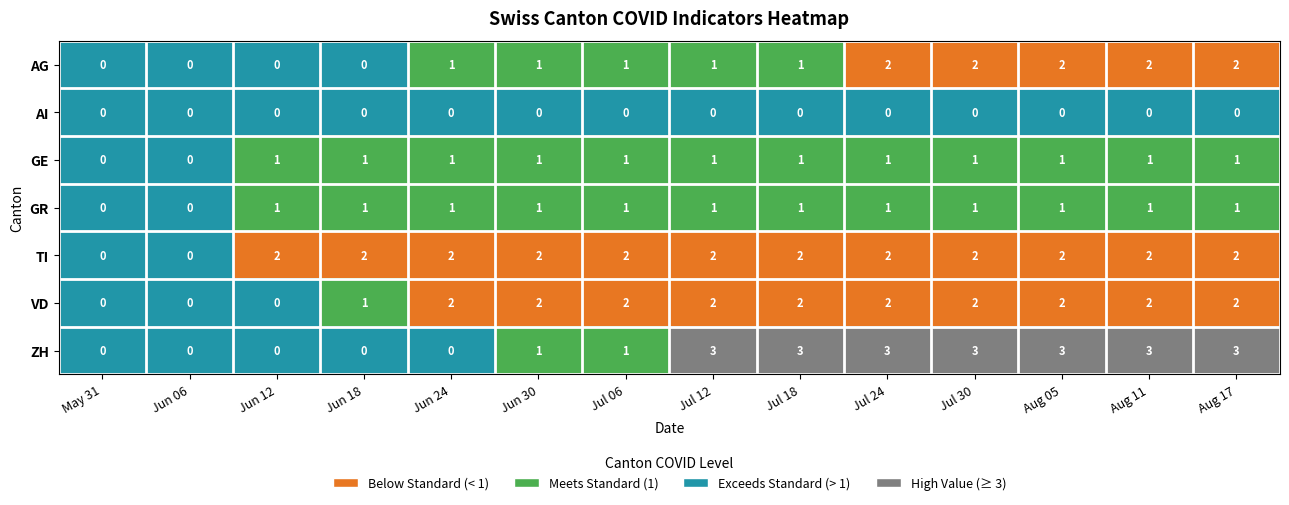

The ZH series shows 5 at Jul 24. True or false?

False